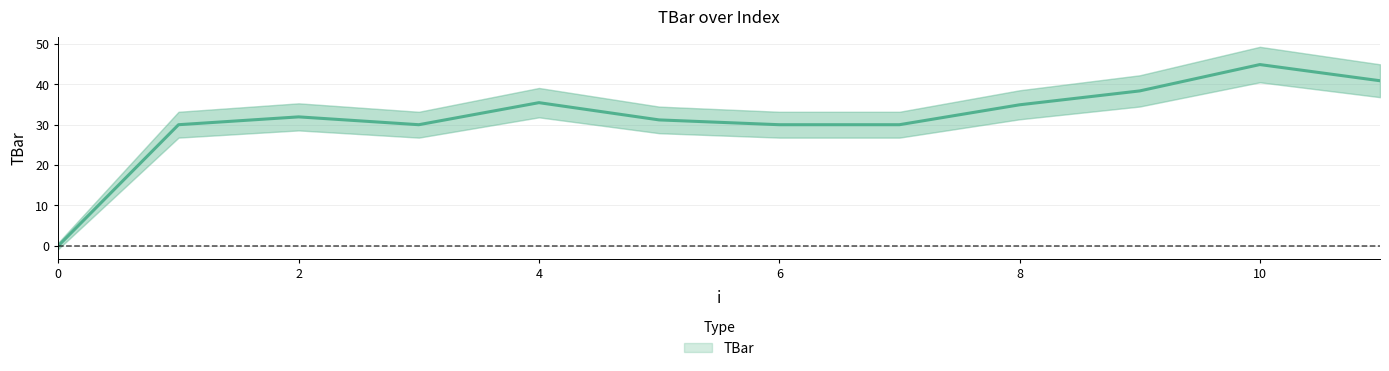

True or false: the data shows 20.7 at 3.

False